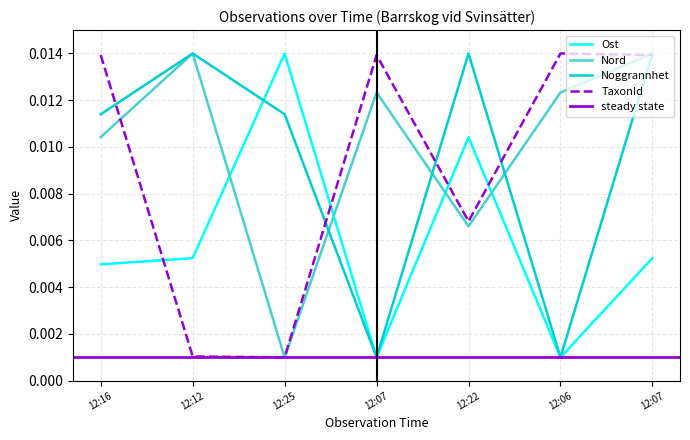

Which series has the widest spread of values?

TaxonId